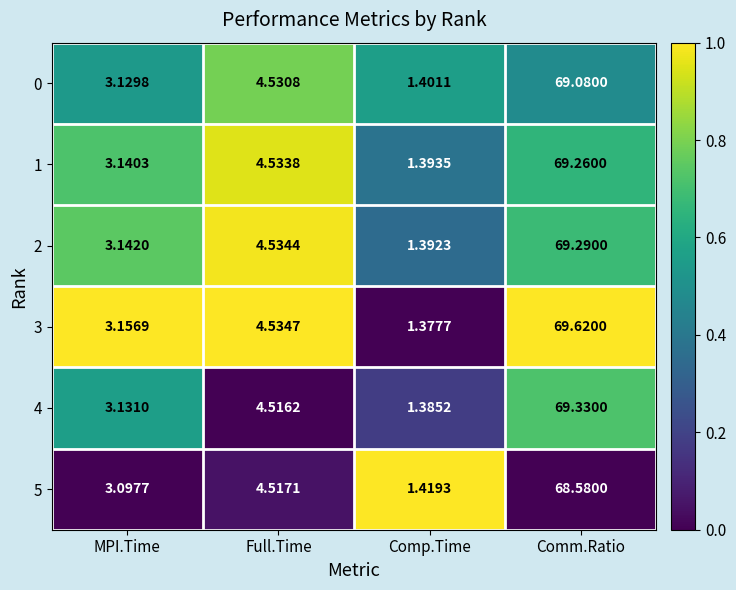

At which category does the chart reach its peak across all series?

Comm.Ratio